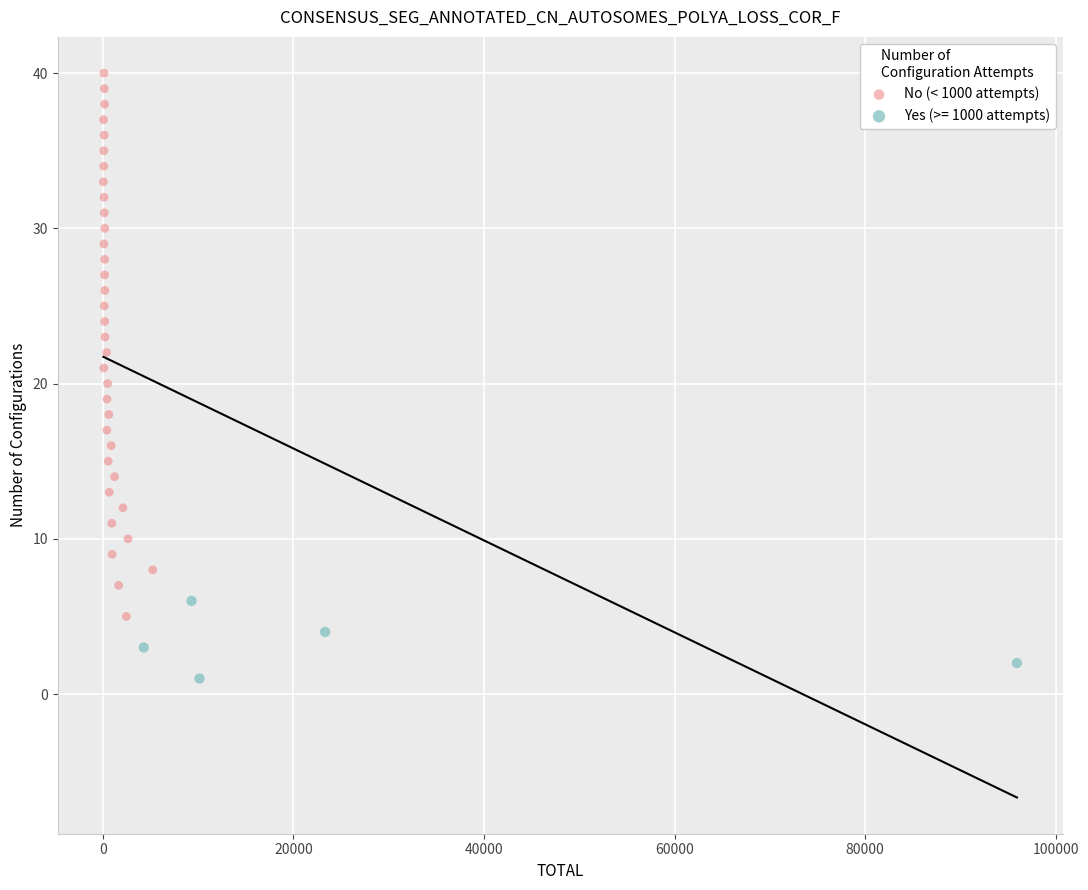

Which series reaches the maximum Y coordinate?

No (< 1000 attempts)